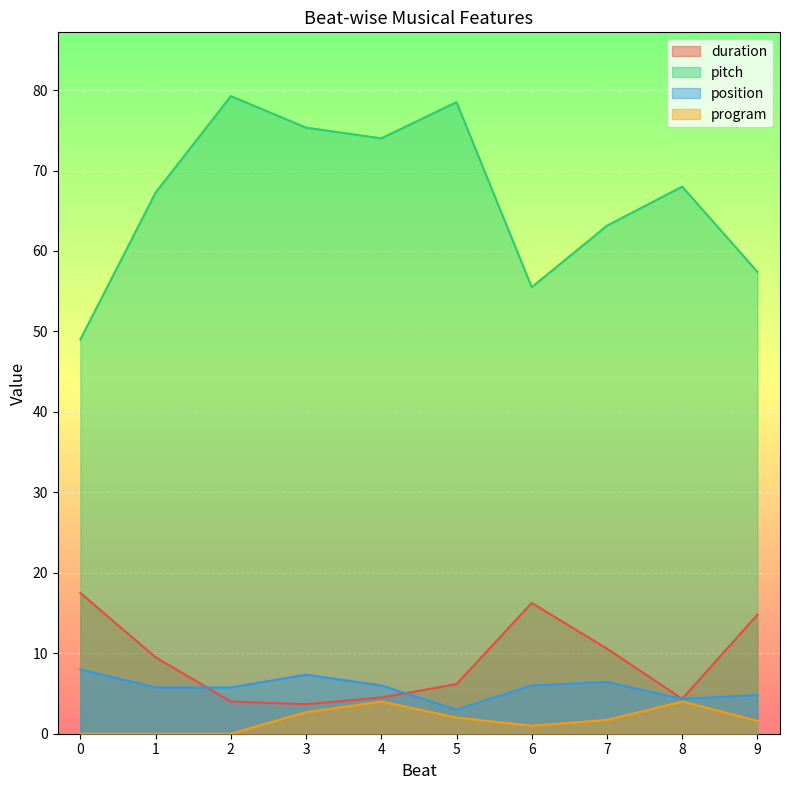

What is the difference between the maximum and minimum values in the duration series?

13.8